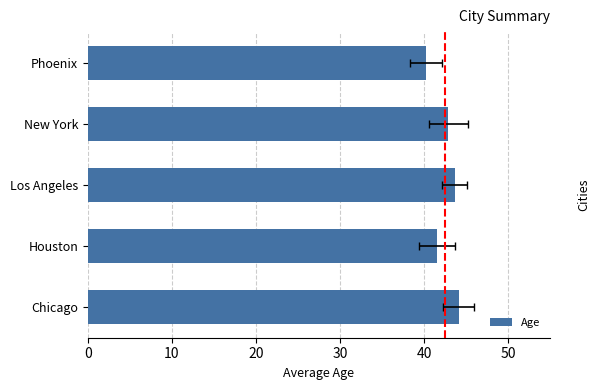

How many categories are shown in the chart?

5